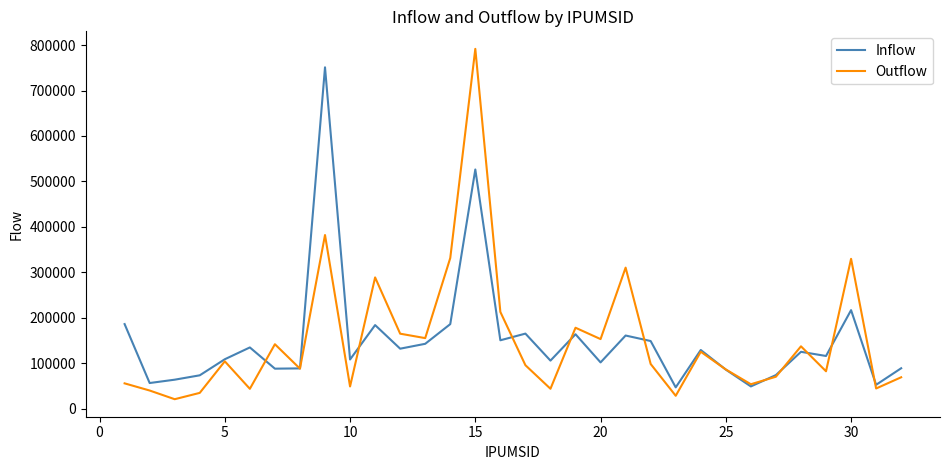

Which series has the largest range (max minus min)?

Outflow